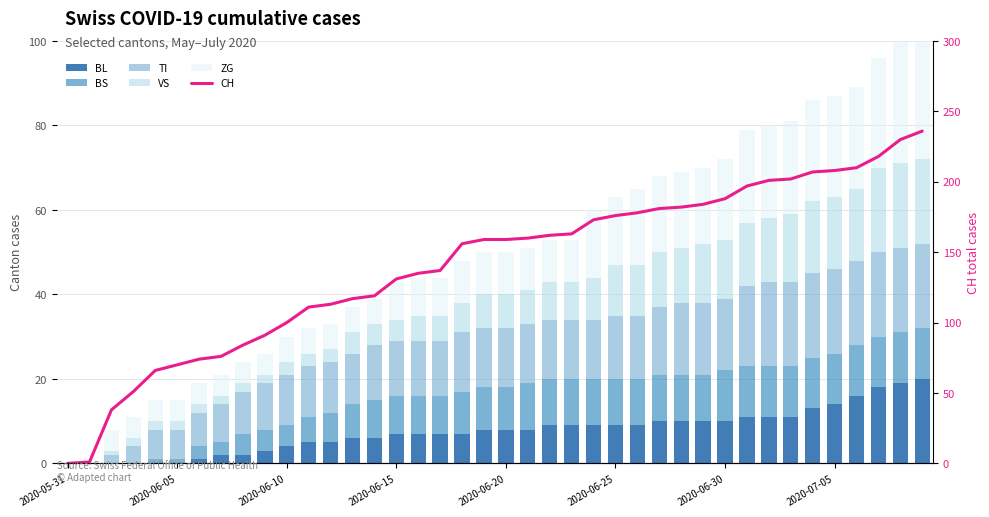

What is the highest value of the BL series?

20